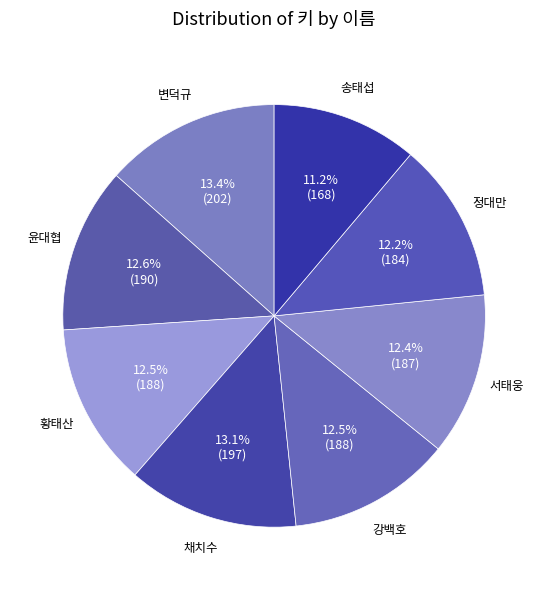

Which slice is the smallest?

송태섭